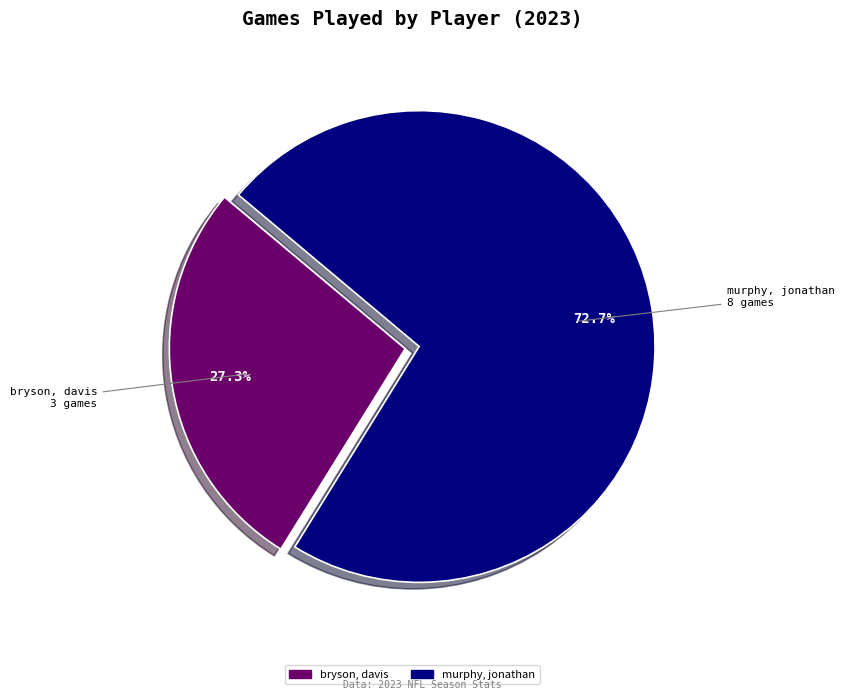

How much of the chart is everything except murphy, jonathan?

27.3%